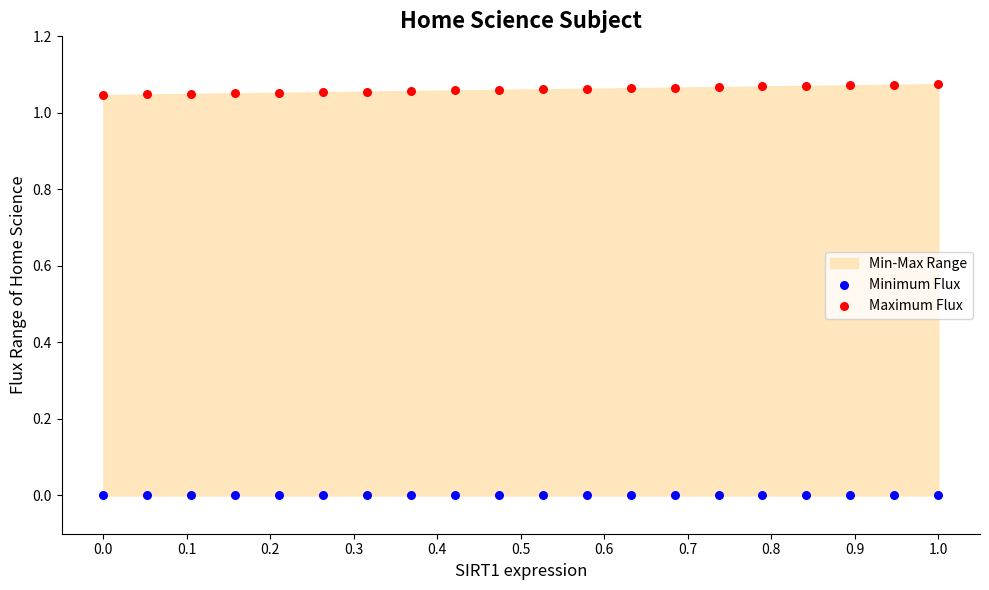

Which series contains the highest Y value?

Maximum Flux